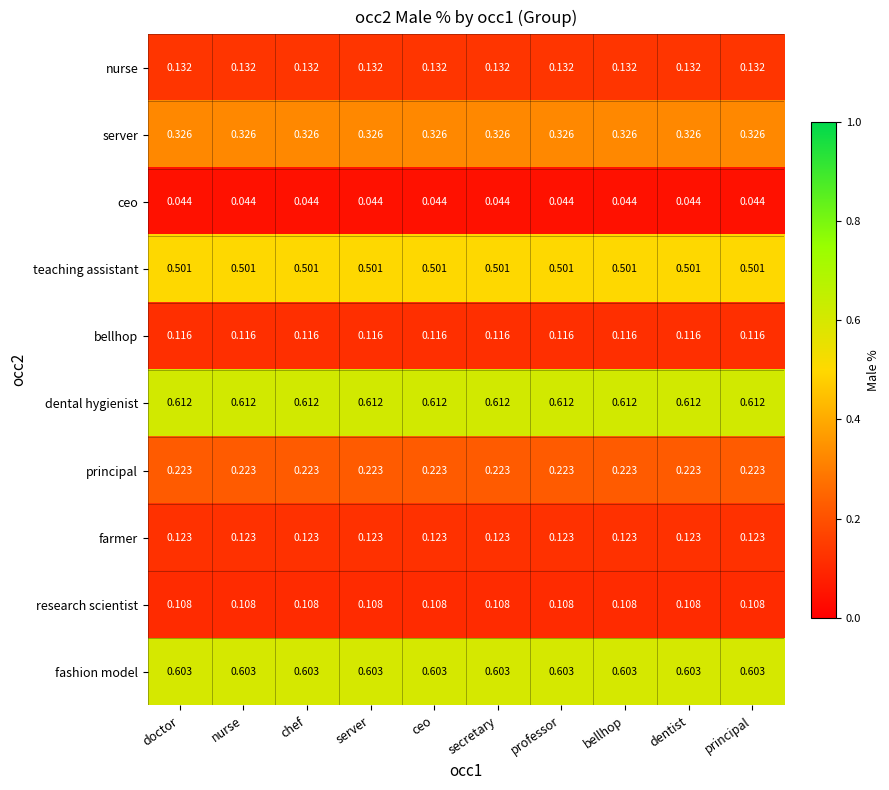

Which series has the largest total across all categories?

dental hygienist